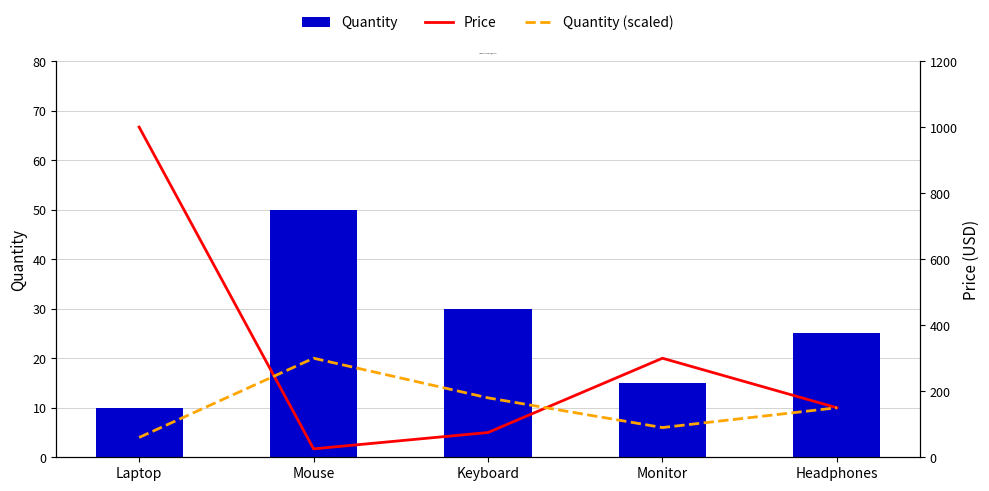

The value of Price at Keyboard is 108.6. True or false?

False